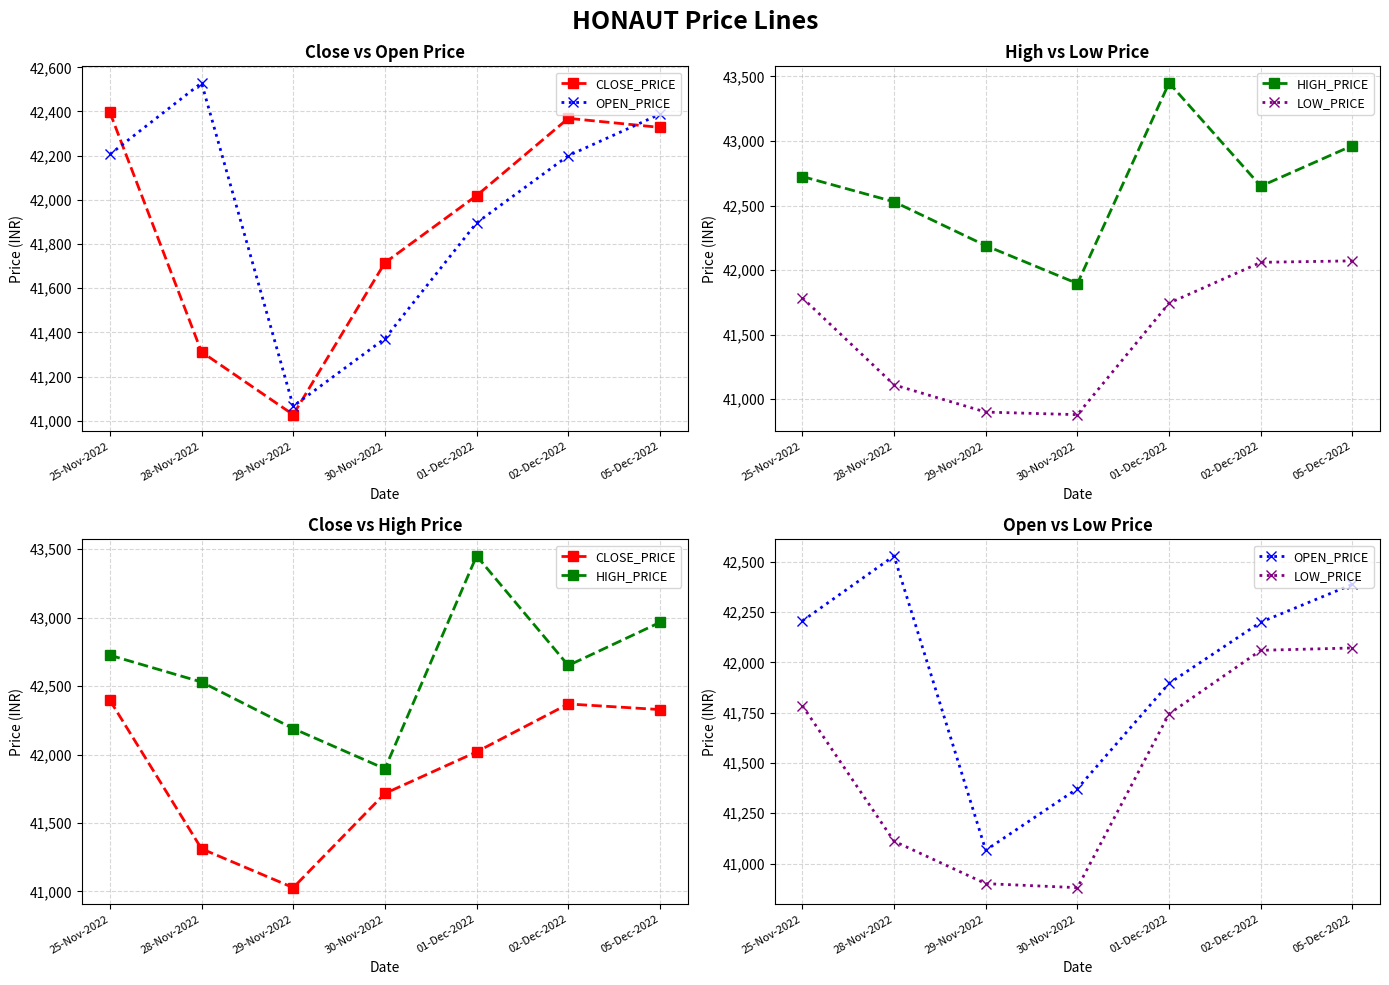

Is the value of CLOSE_PRICE at 28-Nov-2022 greater than the value of OPEN_PRICE at 02-Dec-2022?

No